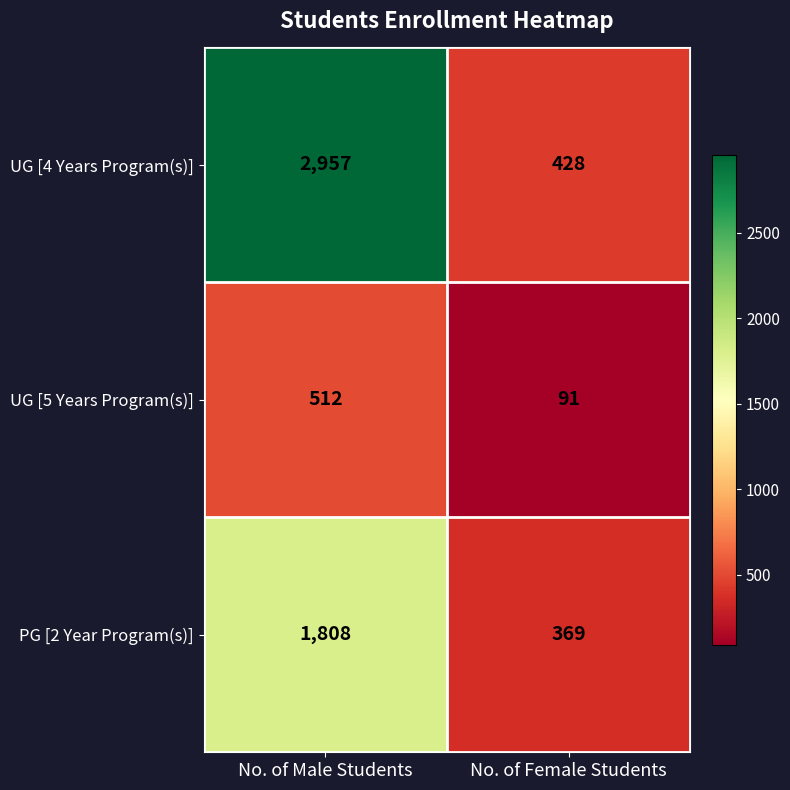

What is the smallest value displayed?

91